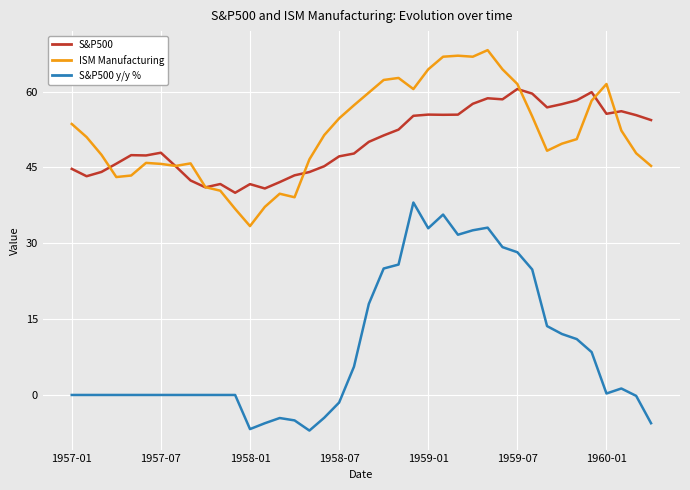

List the series in order of their peak value, lowest first.

S&P500 y/y %, S&P500, ISM Manufacturing